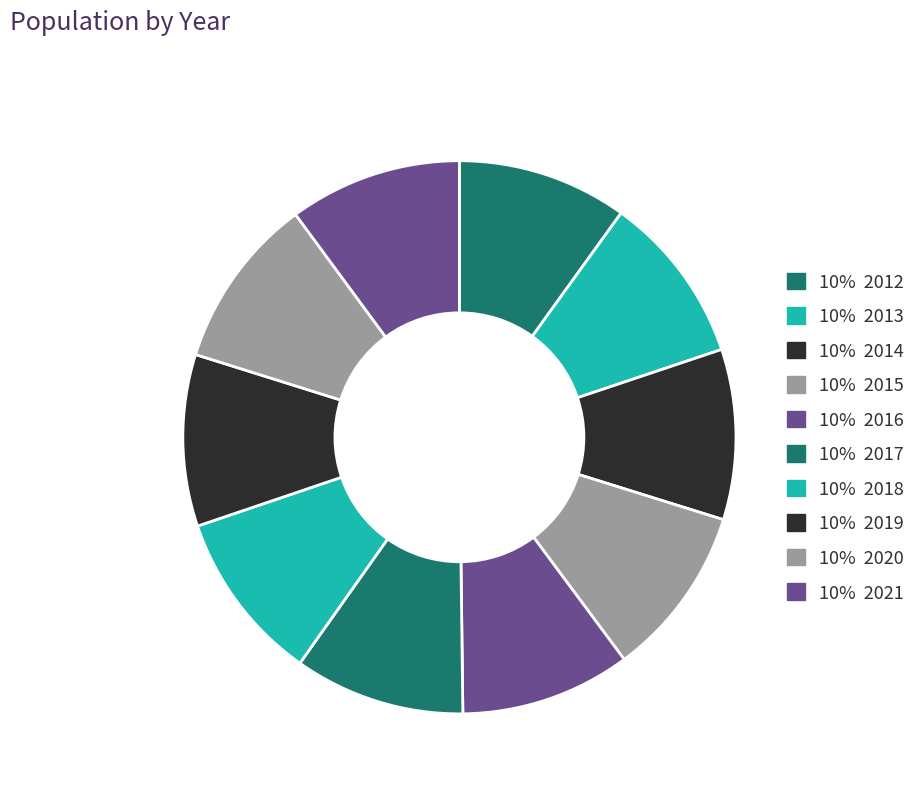

How many slices are in this pie chart?

10